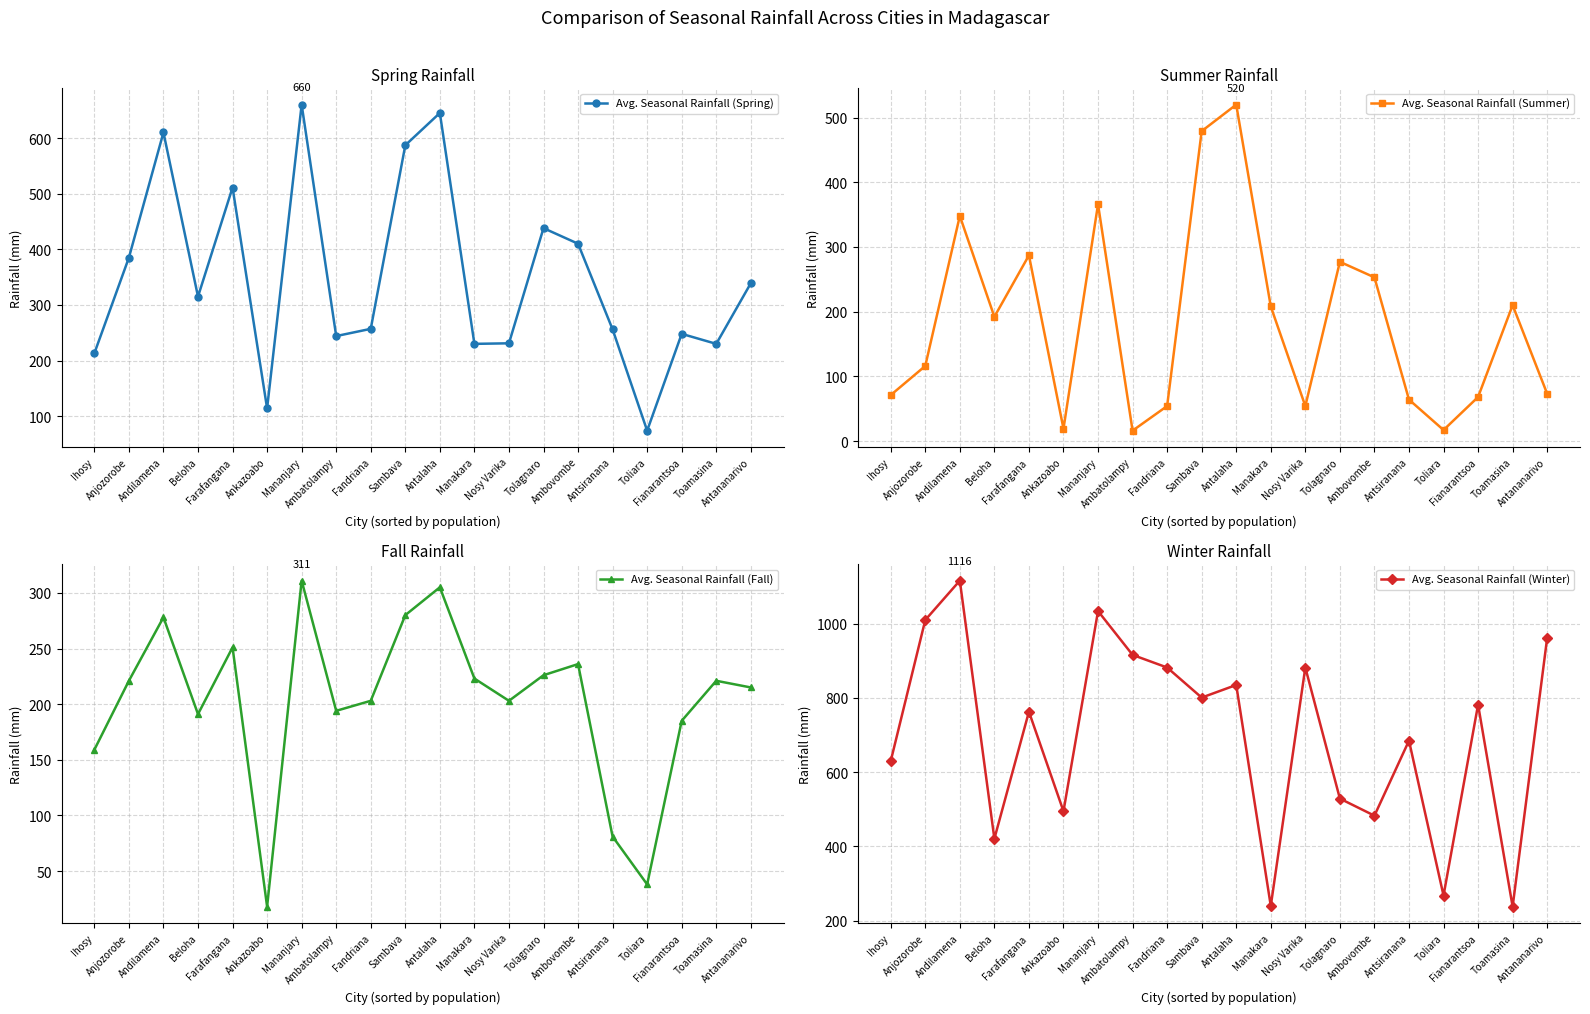

What is the difference between the Avg. Seasonal Rainfall (Summer) values at Ankazoabo and Toamasina?

191